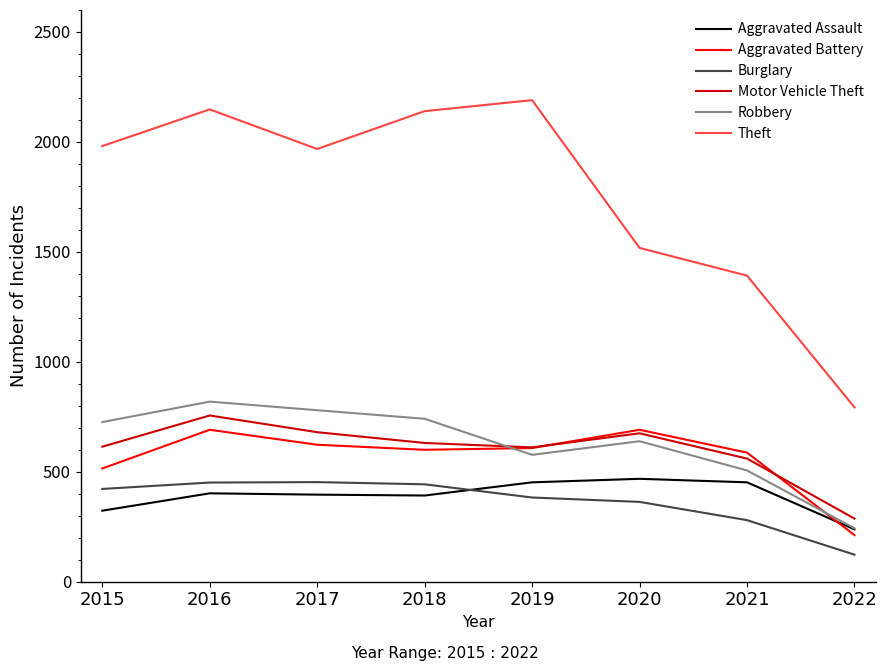

True or false: Burglary and Theft intersect in this chart.

False